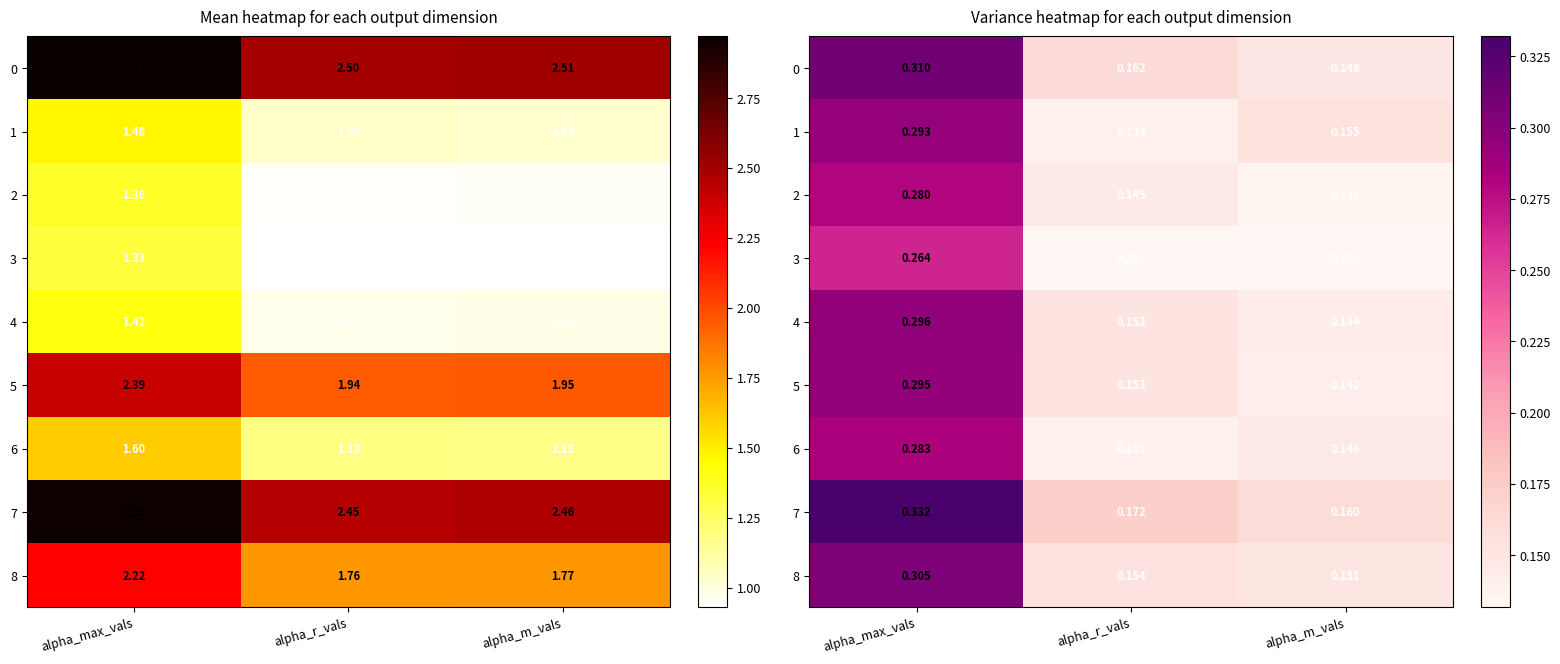

The value of 5 at alpha_r_vals is 0.2. True or false?

True